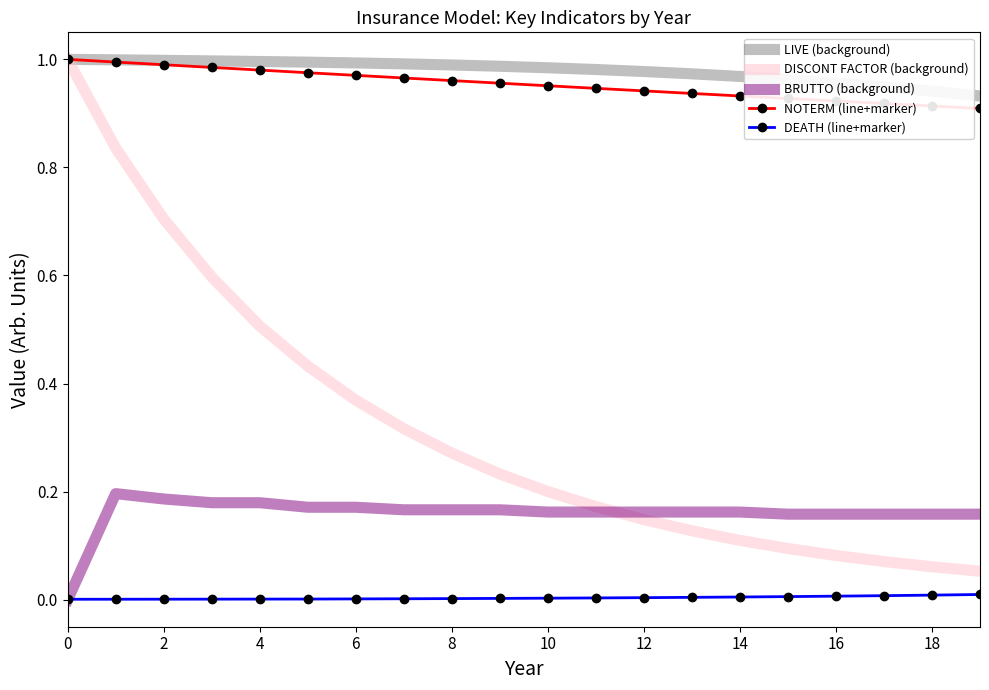

True or false: NOTERM (line+marker) and DEATH (line+marker) intersect in this chart.

False